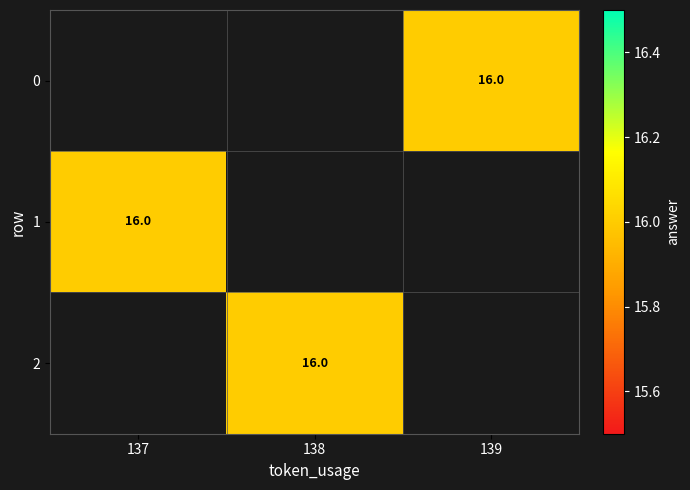

List the series in order of their peak value, lowest first.

0, 1, 2